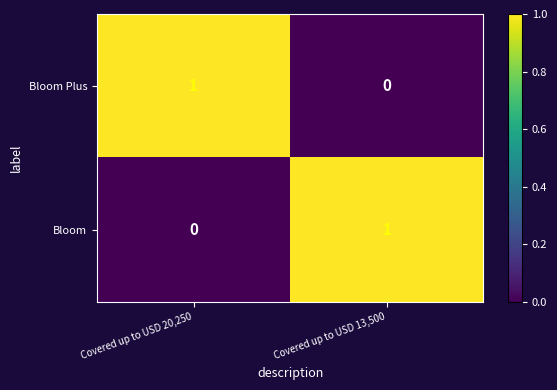

List the labels in order of Bloom Plus value, largest first.

Covered up to USD 20,250, Covered up to USD 13,500